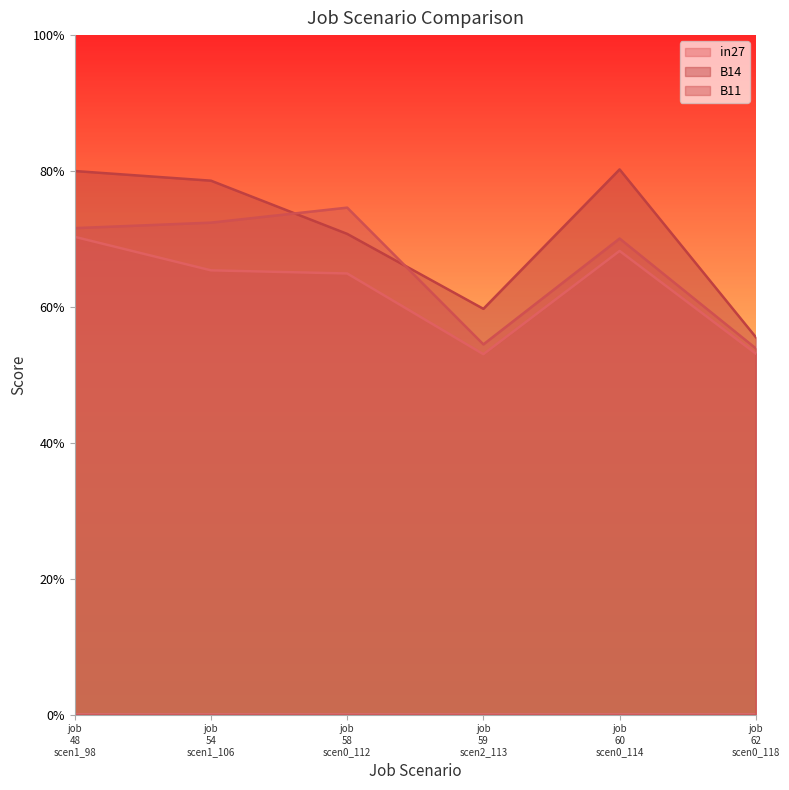

True or false: in27 has a value of 0.7 at job
54
scen1_106.

True